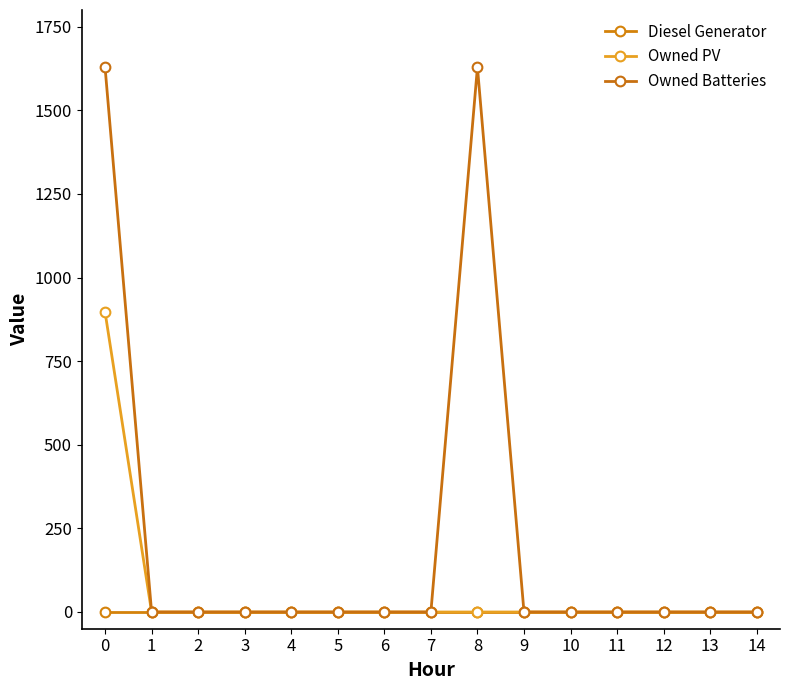

Between 7 and 13, which series saw the biggest shift?

Diesel Generator